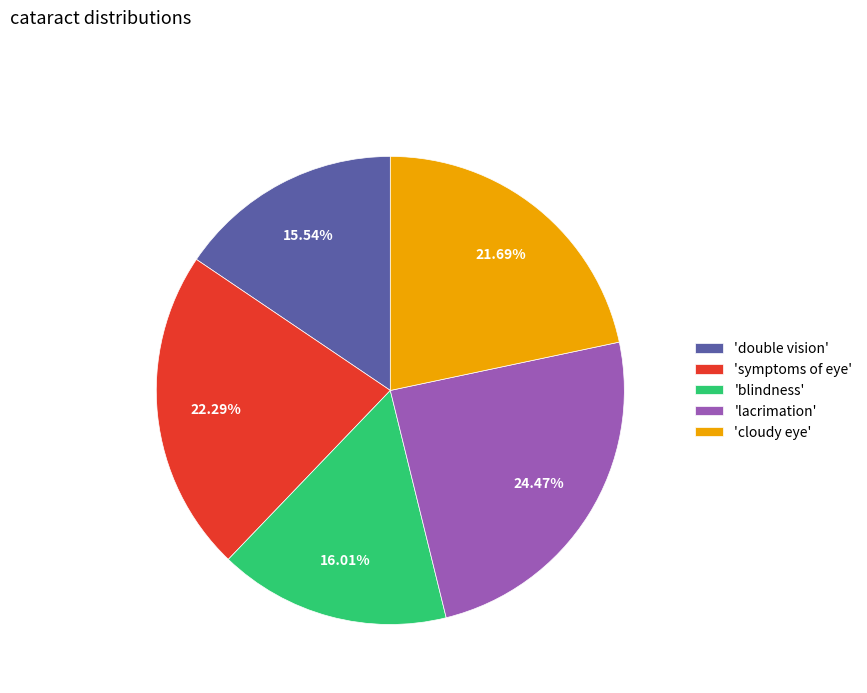

Is there a majority slice in this chart?

No